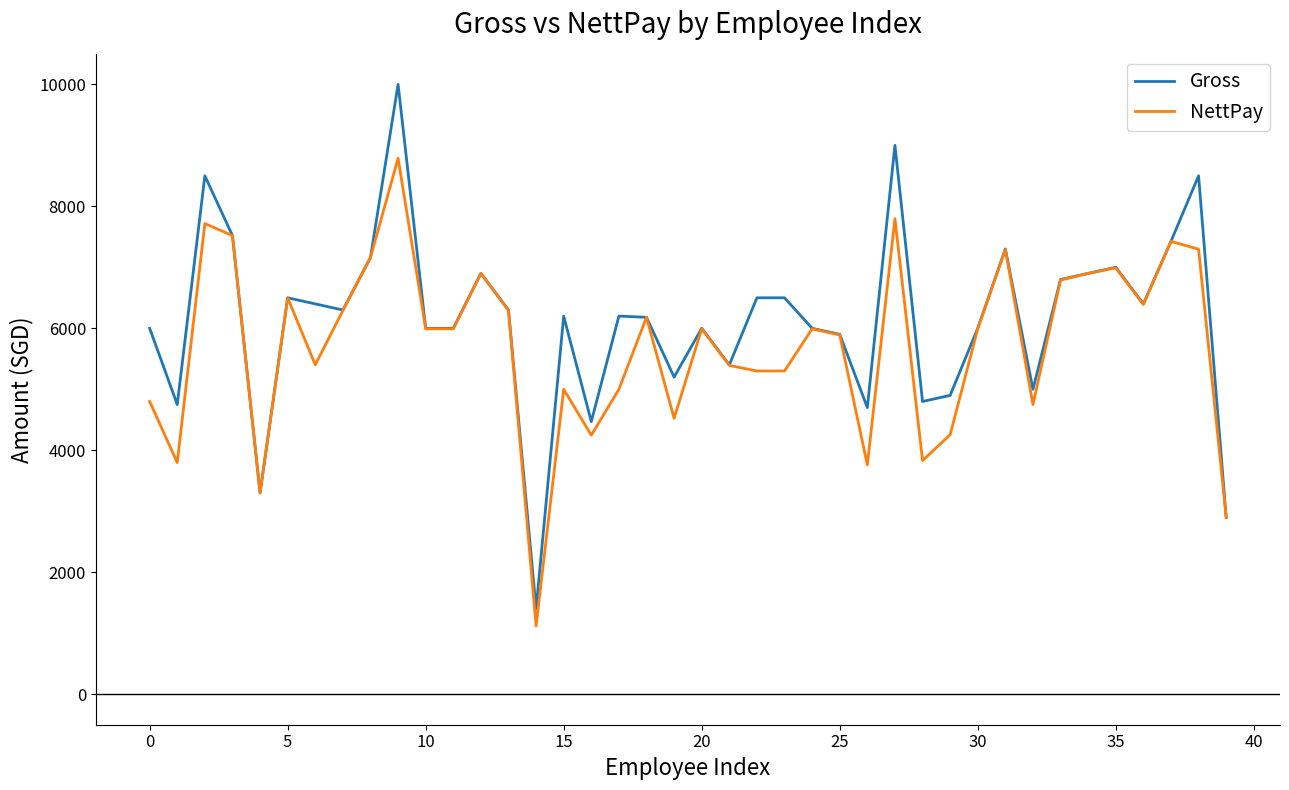

What is the maximum value for Gross?

10000